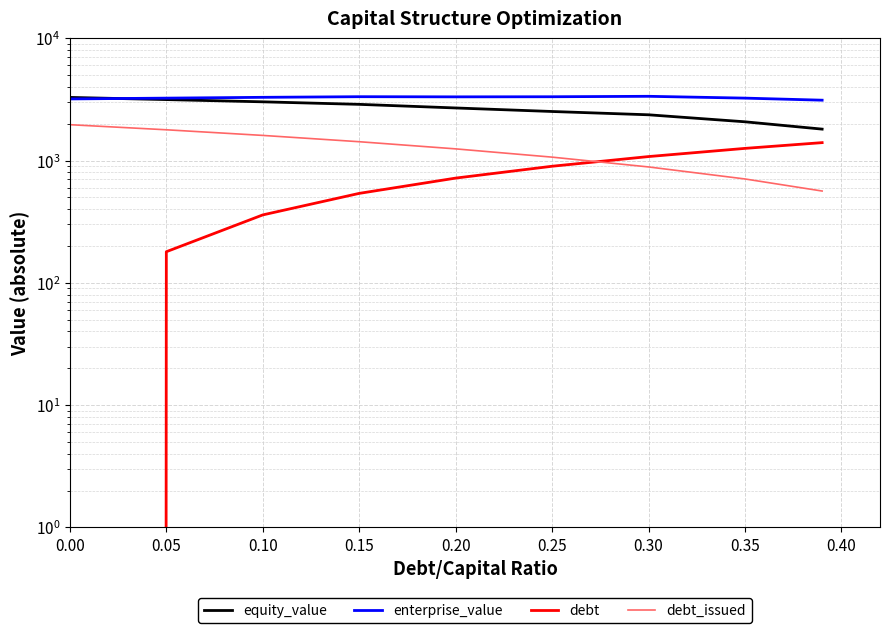

Rank the series at 0.10 from lowest to highest value.

debt, debt_issued, equity_value, enterprise_value